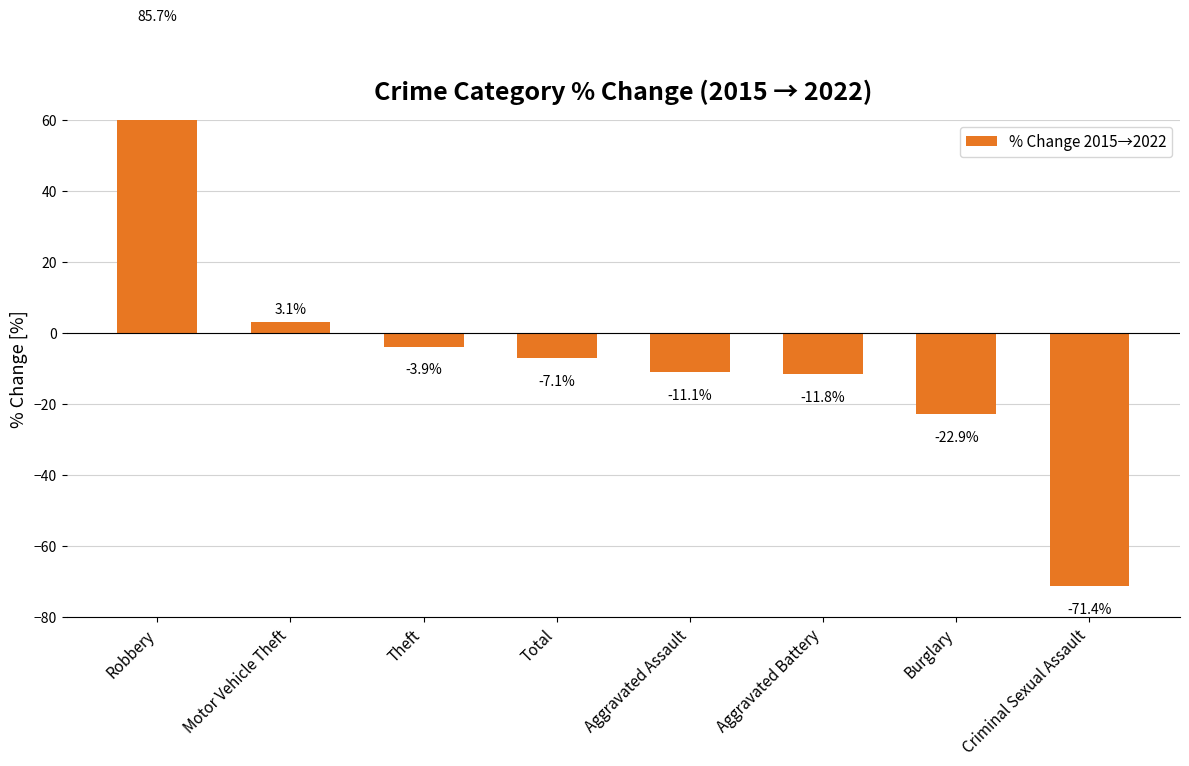

What is the label of the 3rd bar from the left?

Theft